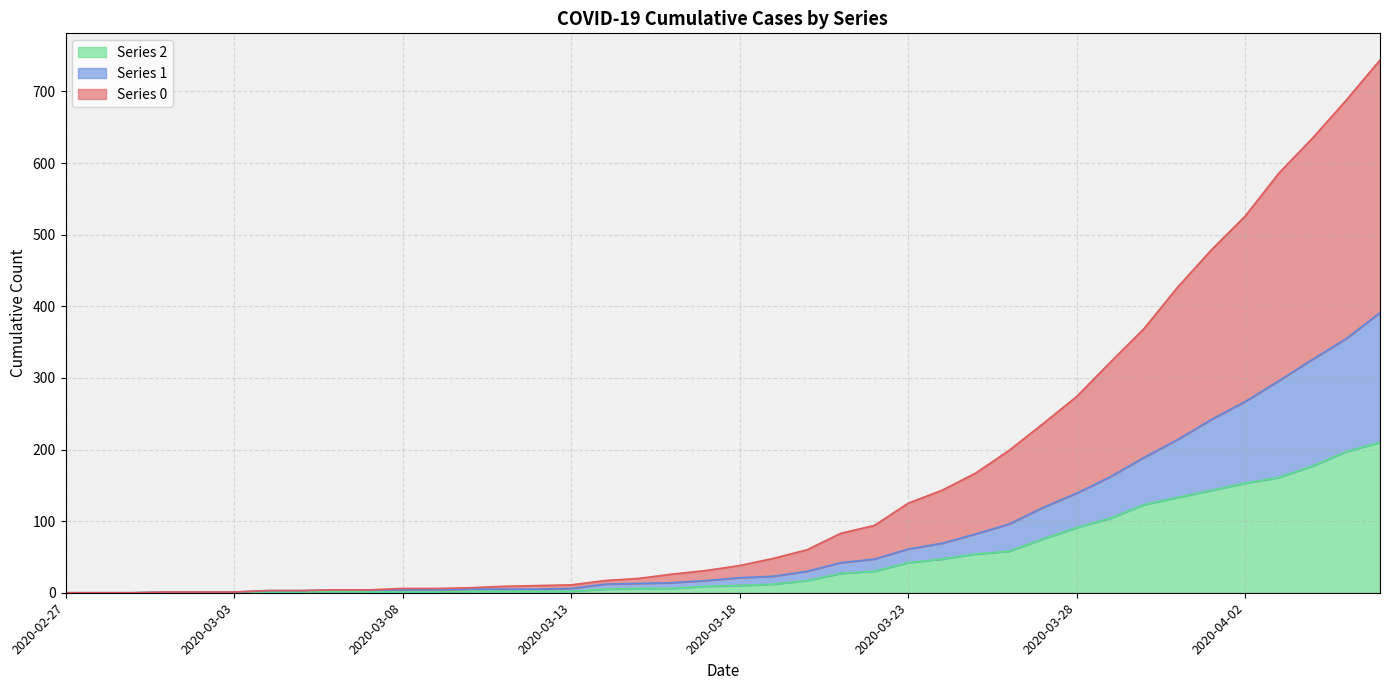

What position from the right is 2020-03-14?

24